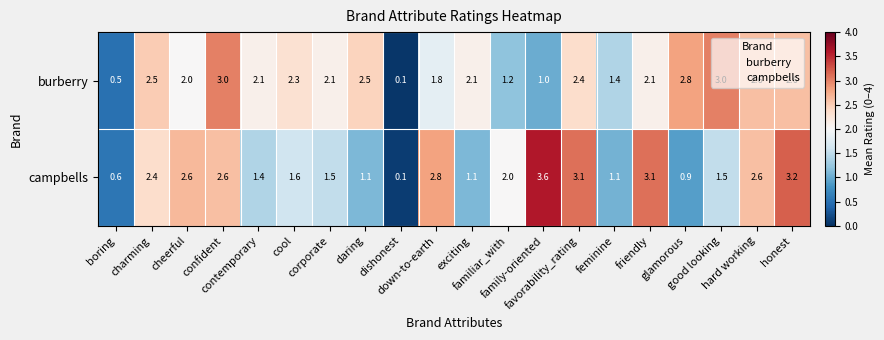

Which series has the largest range (max minus min)?

campbells